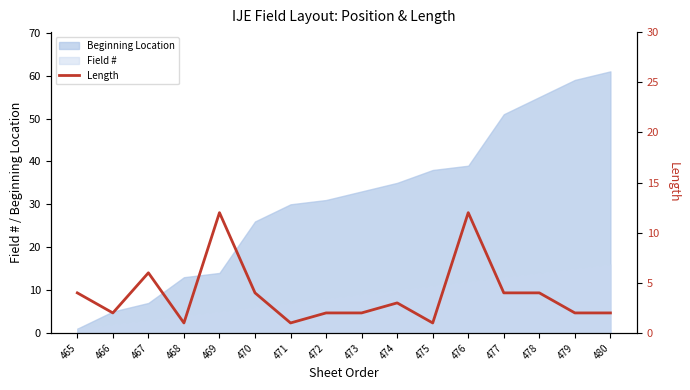

Does the chart display data point markers on the line(s)?

No